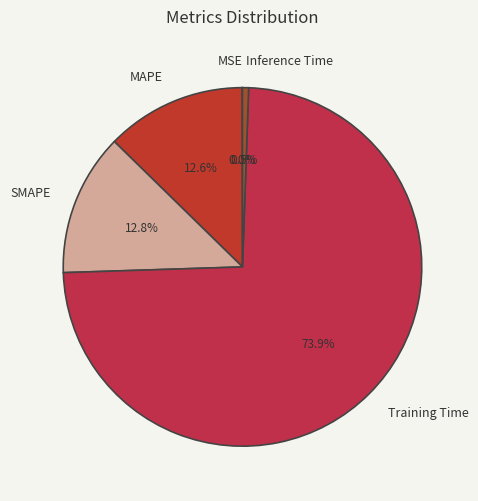

Is there any slice that represents more than half of the pie?

Yes